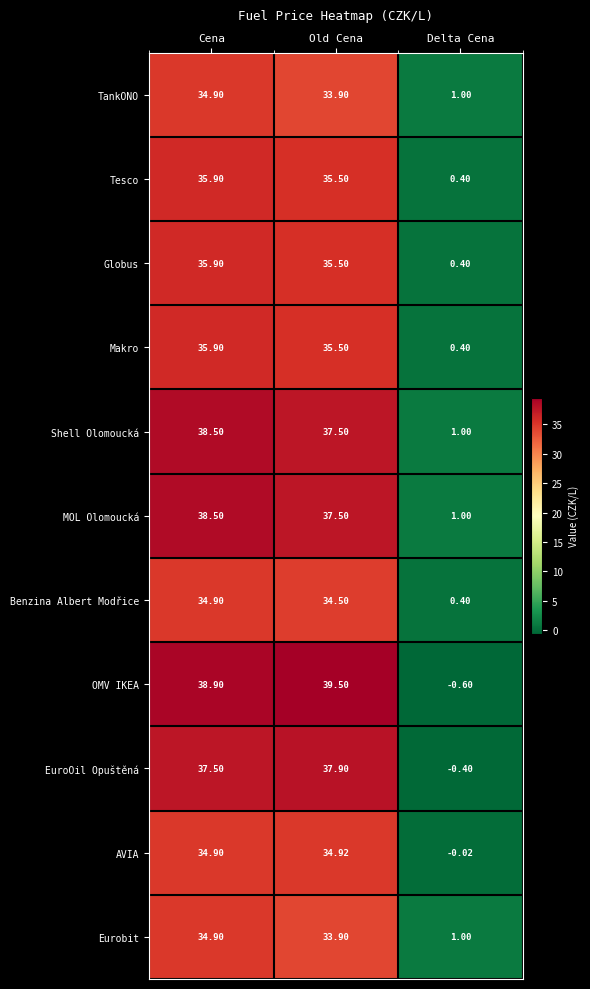

How many categories are shown in the chart?

3